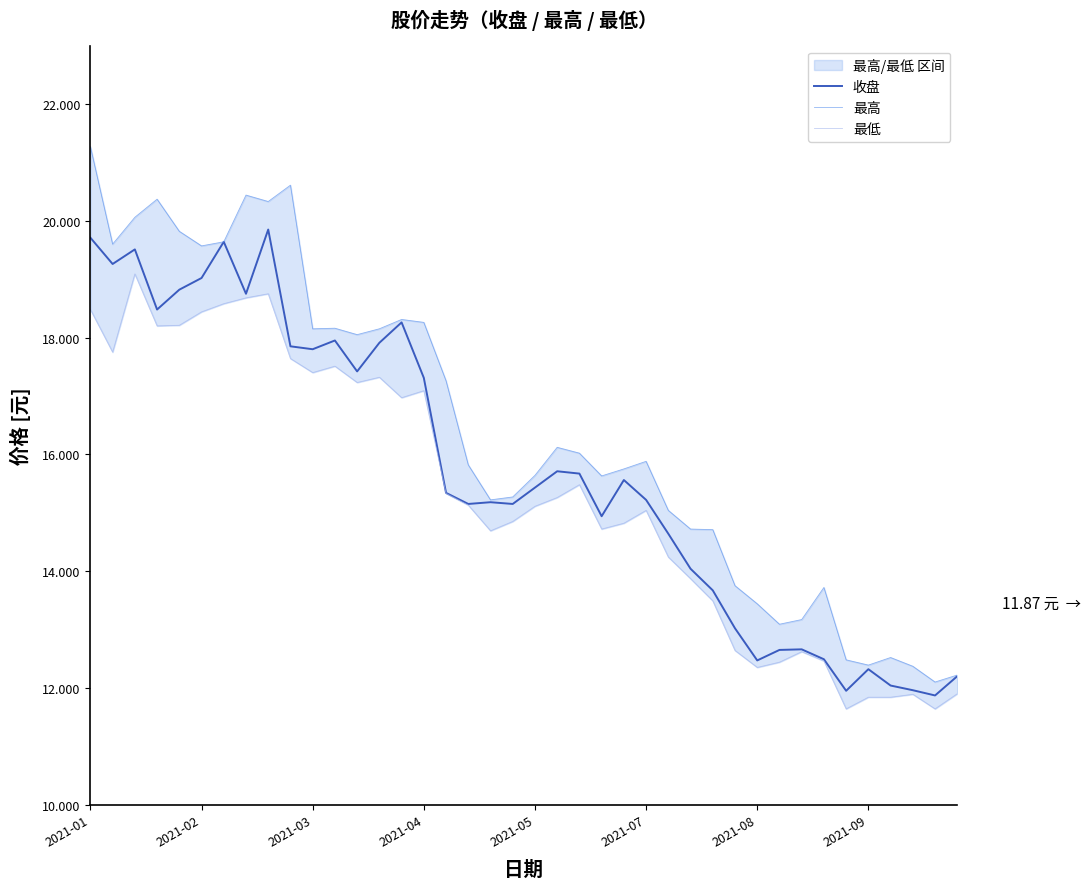

Is it true that 最低 equals 7.5 at 2021-02?

False